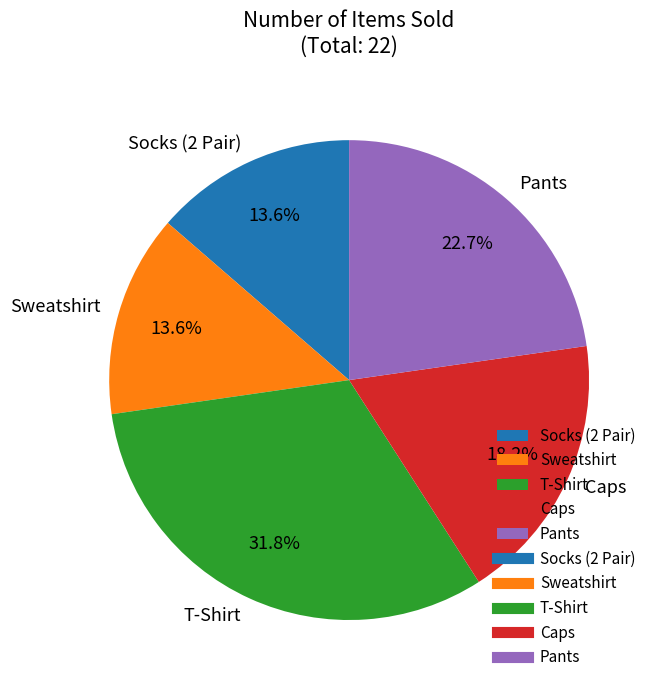

The Socks (2 Pair) slice represents 14% of the pie. True or false?

True